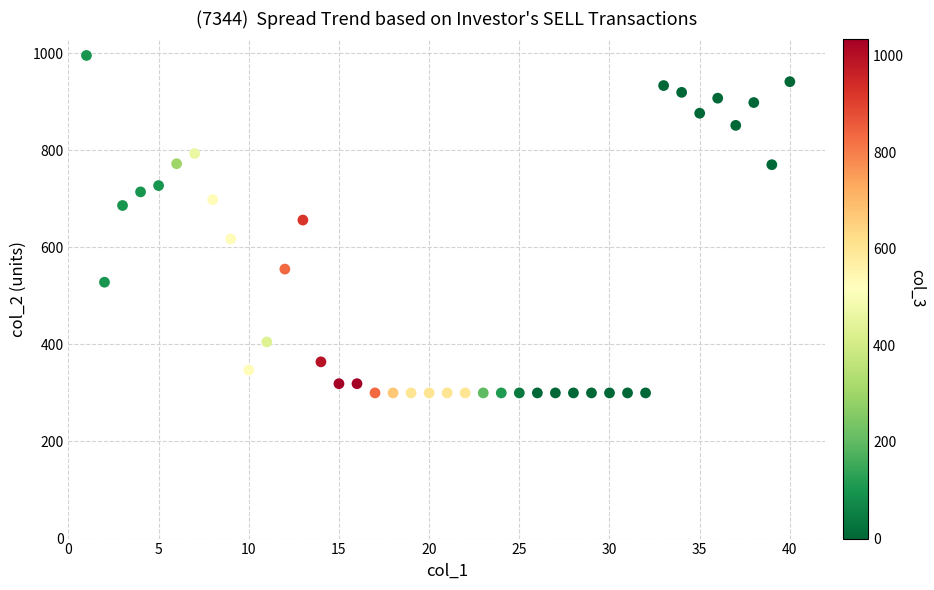

What is the range of X values (max minus min)?

39